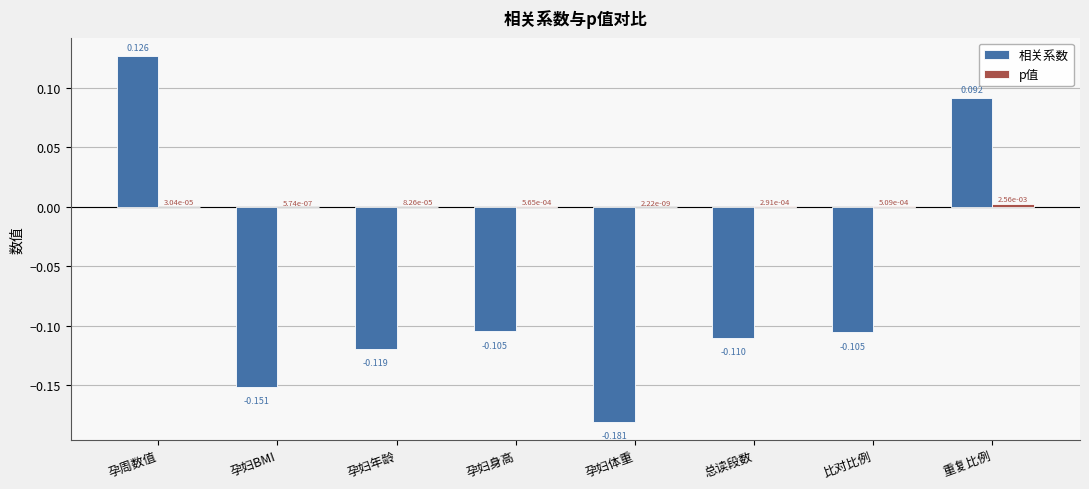

At which category is the sum across all series the highest?

孕周数值